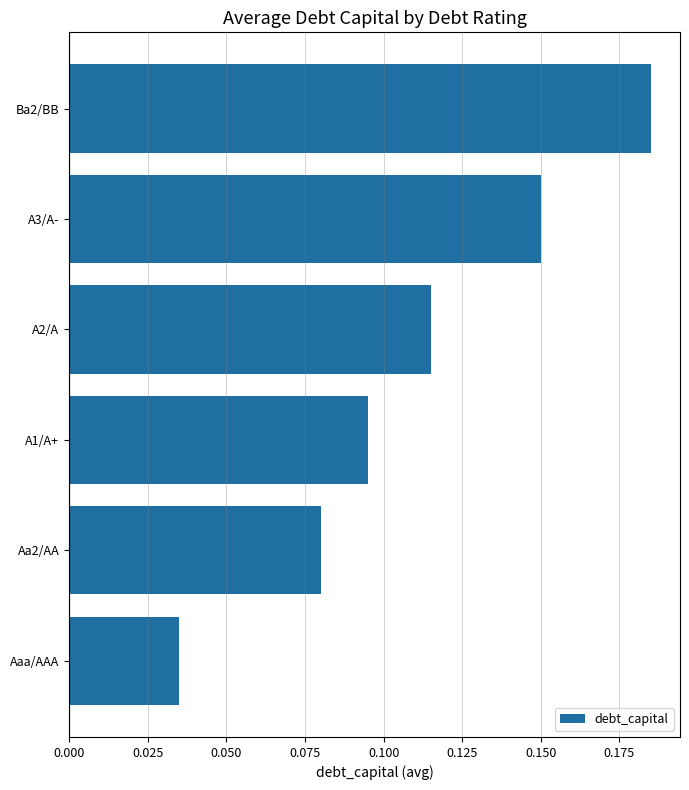

Which category has the highest value across all series?

Ba2/BB